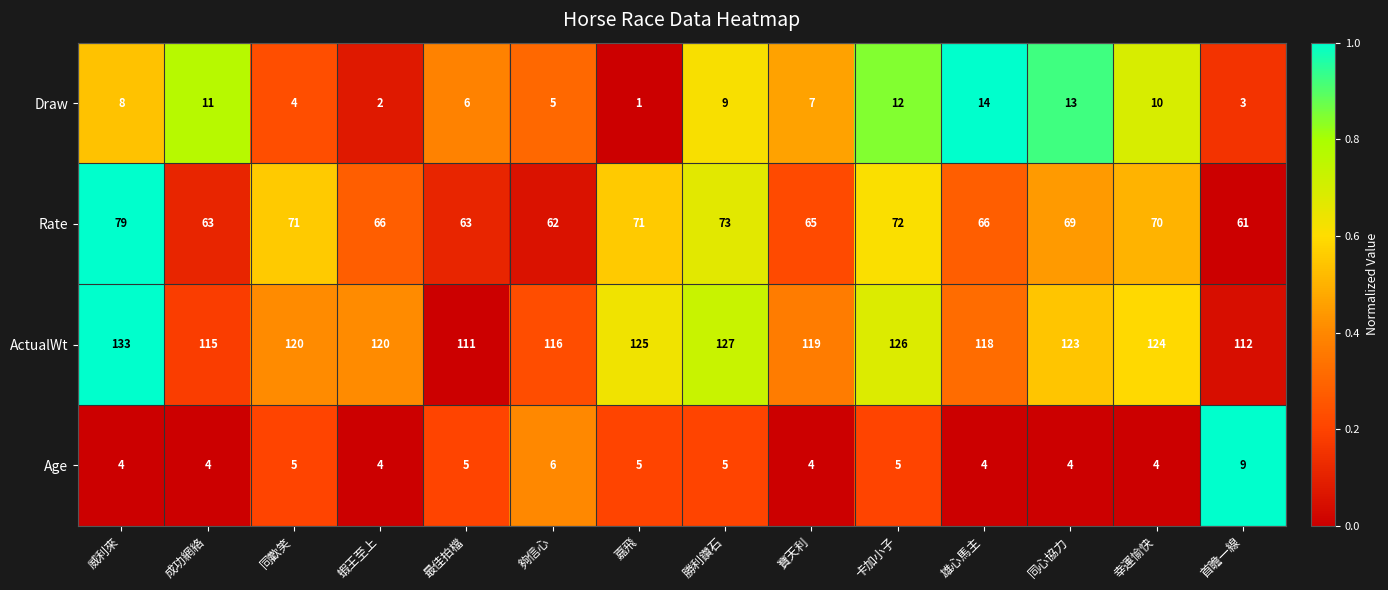

How many data points in Rate are less than 69?

7